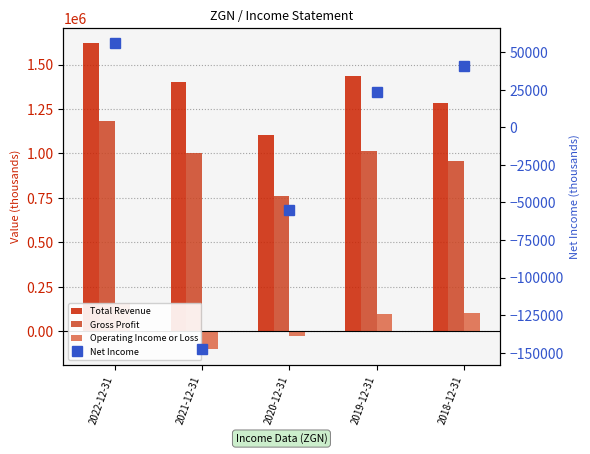

Is the value of Operating Income or Loss at 2018-12-31 greater than the value of Total Revenue at 2022-12-31?

No